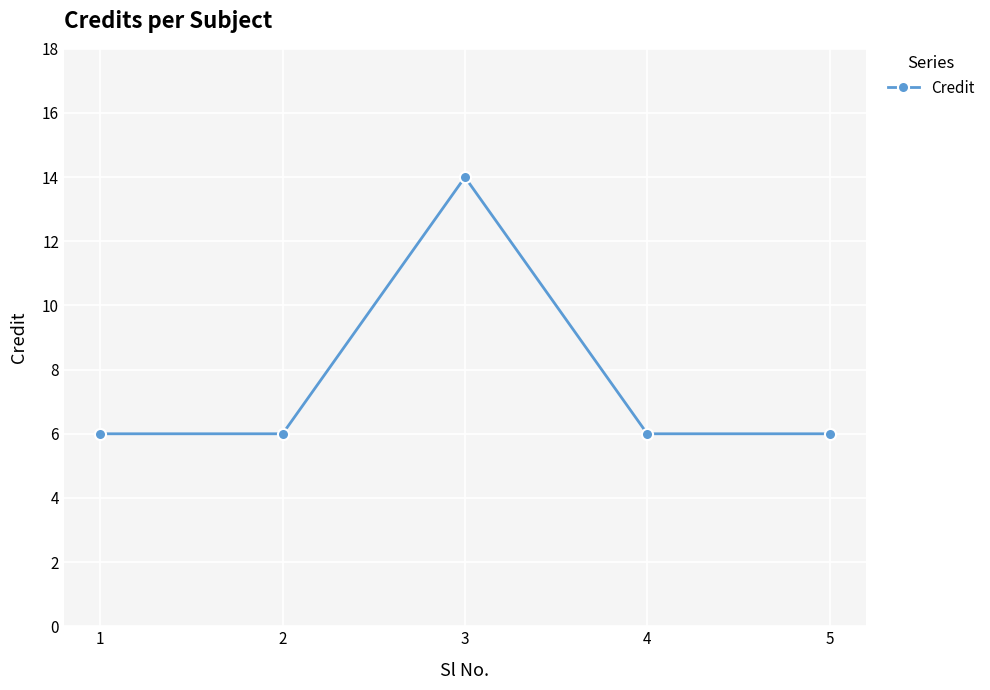

What is the minimum value shown in the chart?

6